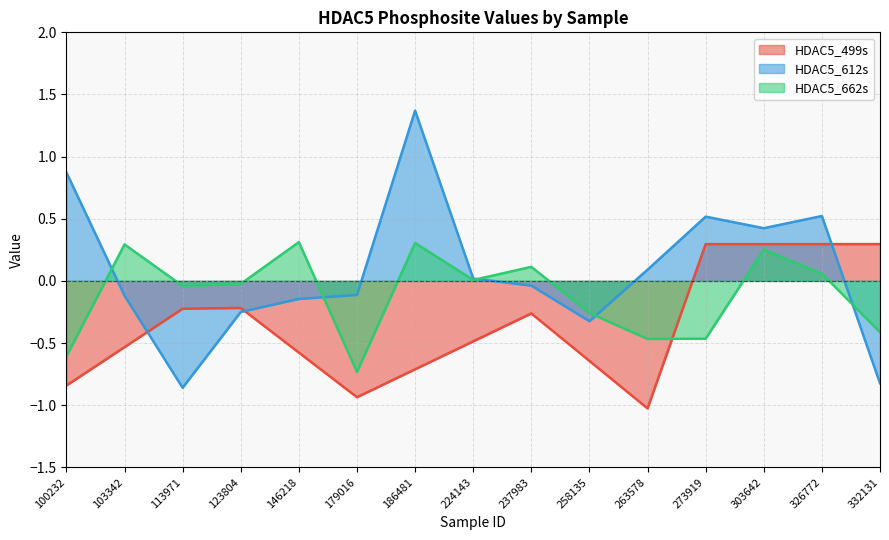

How many lines are shown in the chart?

3